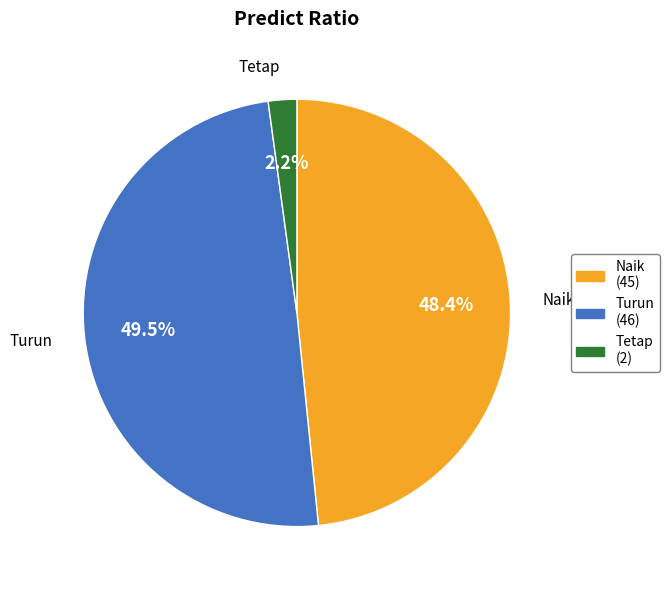

Which category has the smallest portion of the pie?

Tetap